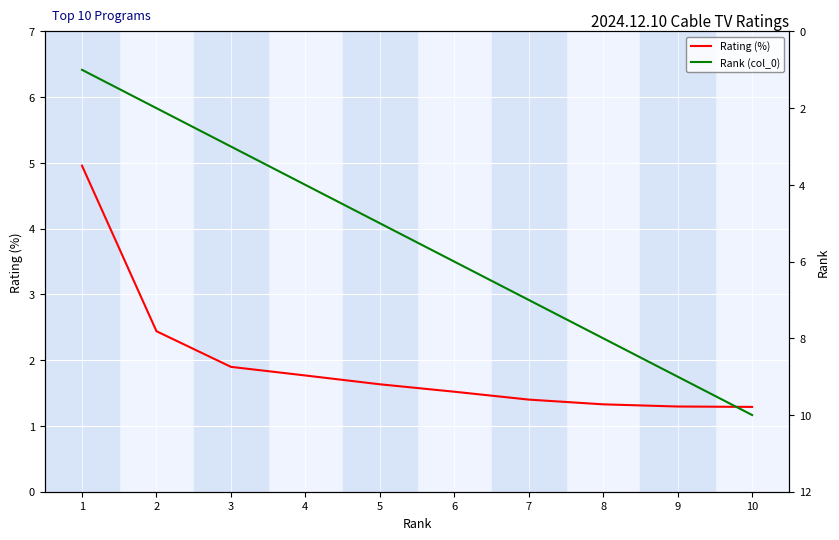

Which has a higher value, 7 or 6?

6